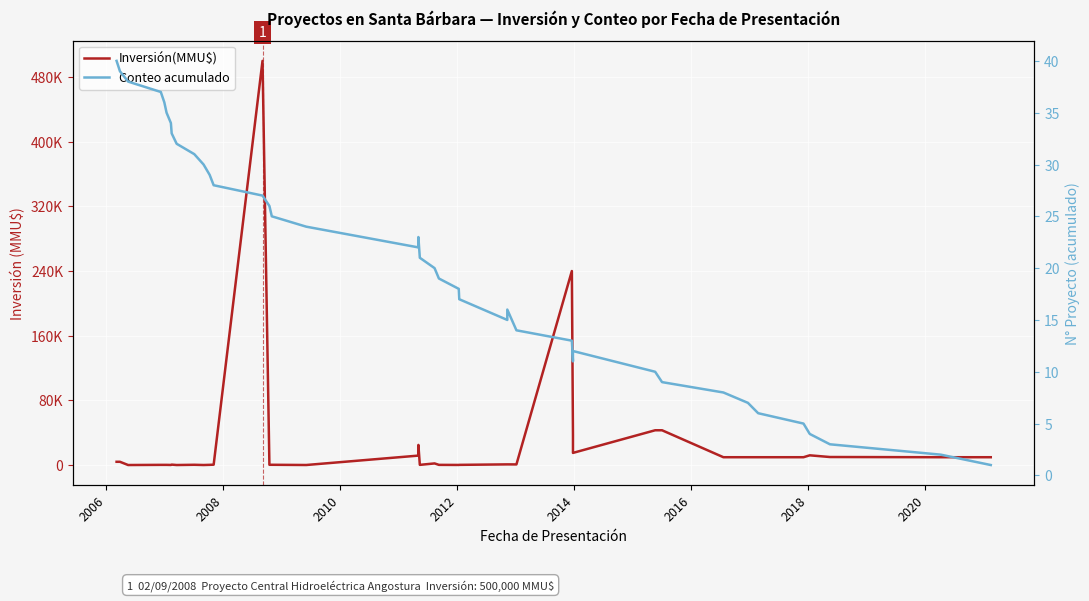

True or false: Conteo acumulado and Inversión(MMU$) cross at least once.

True